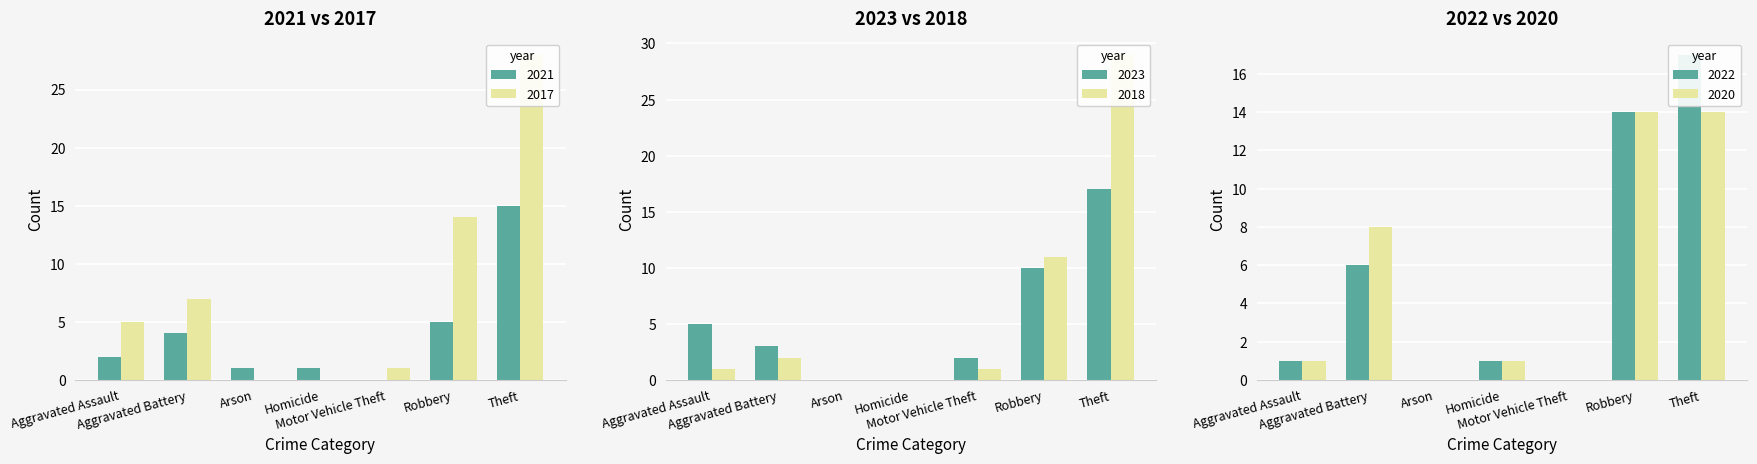

List the labels in order of 2023 value, largest first.

Theft, Robbery, Aggravated Assault, Aggravated Battery, Motor Vehicle Theft, Arson, Homicide